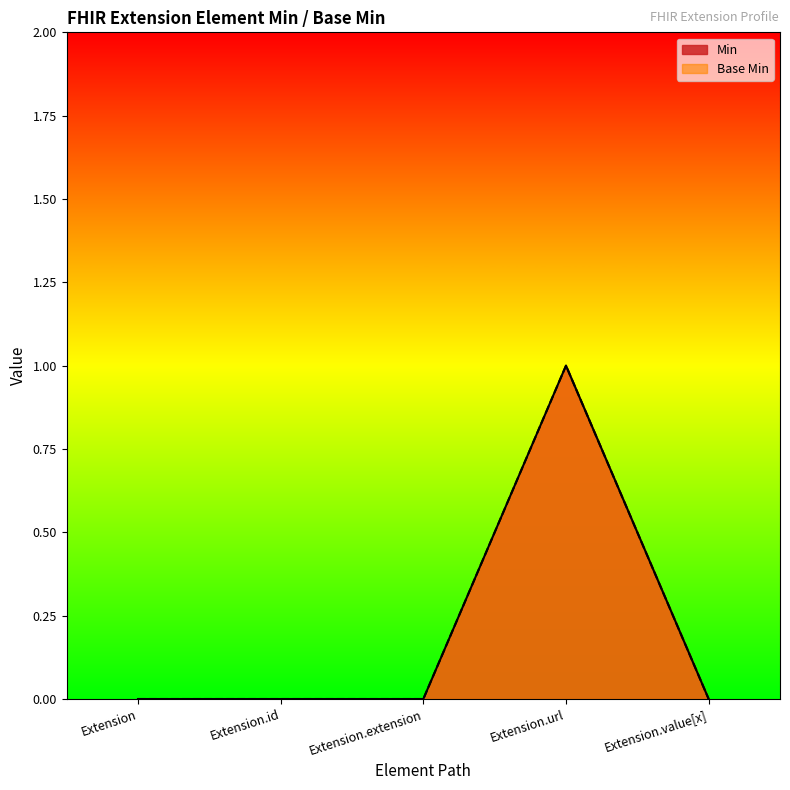

True or false: Base Min has more than 0 interior local peaks.

True